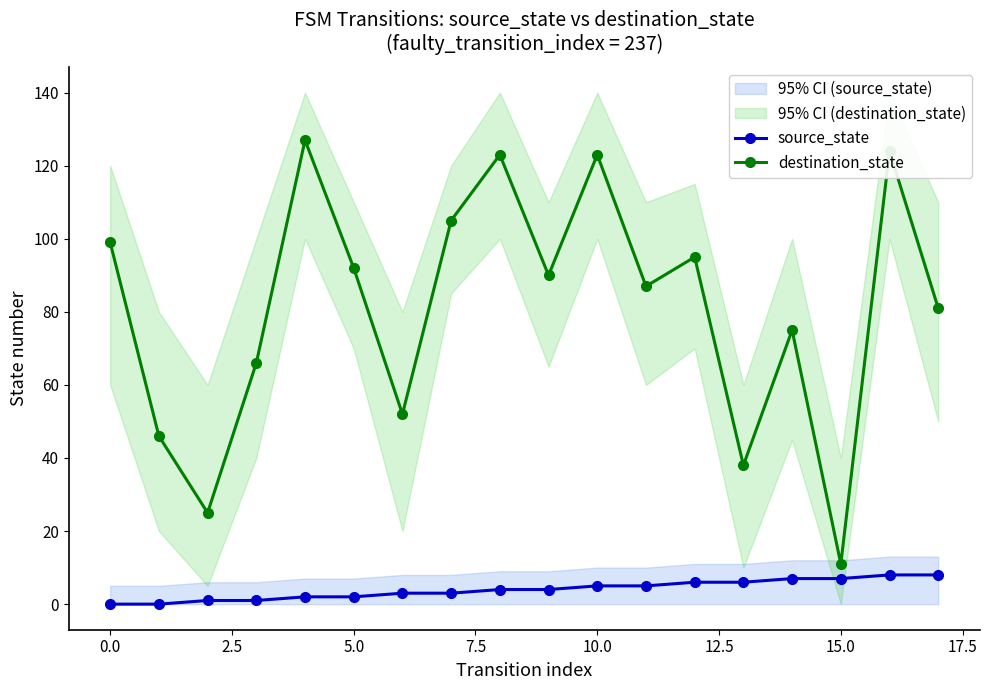

True or false: source_state and destination_state intersect in this chart.

False